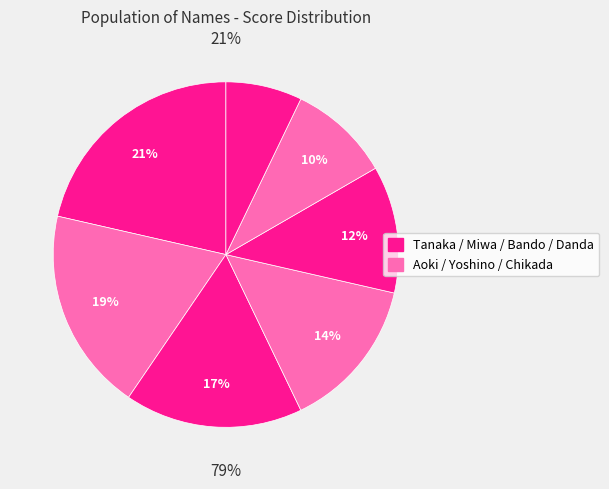

Which has a higher value, Tanaka or Chikada?

Tanaka